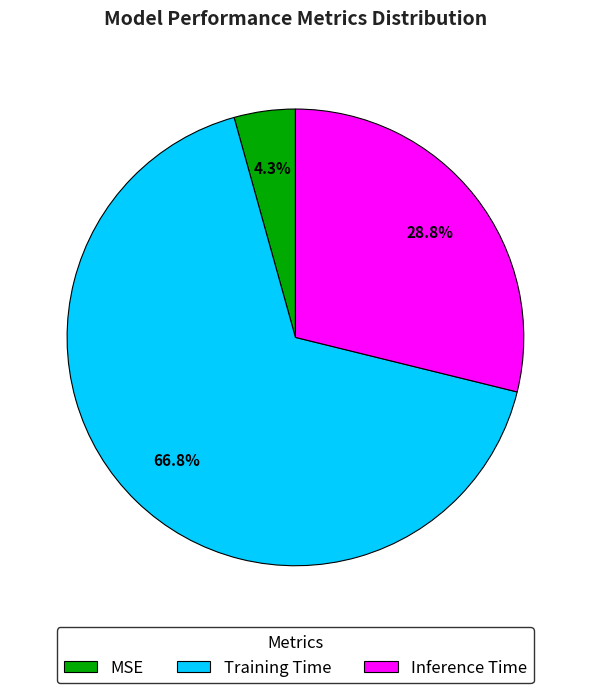

Rank the categories by value from lowest to highest.

MSE, Inference Time, Training Time